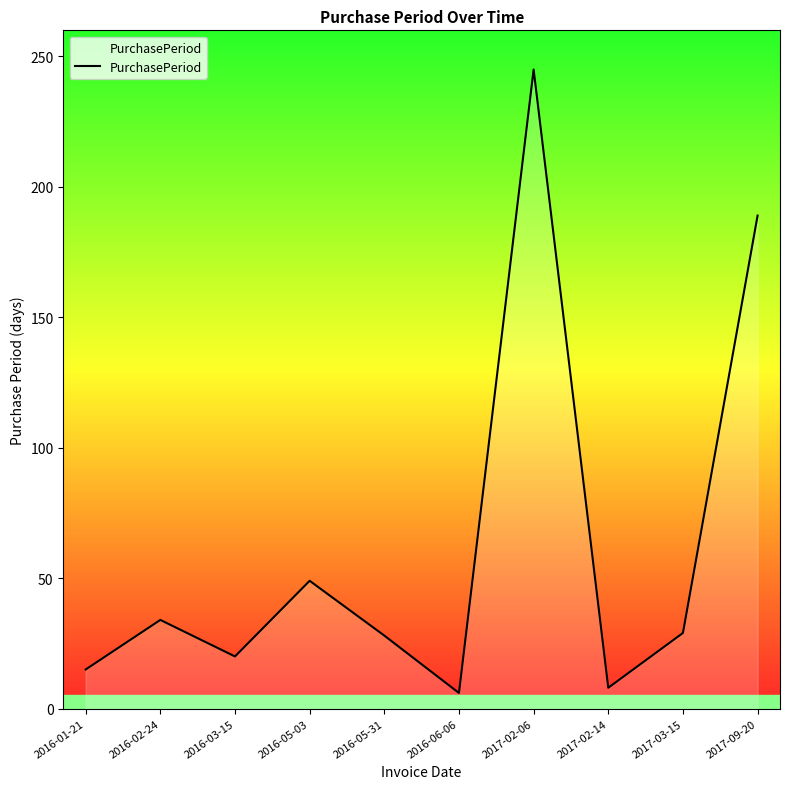

Which category has the highest value across all series?

2017-02-06